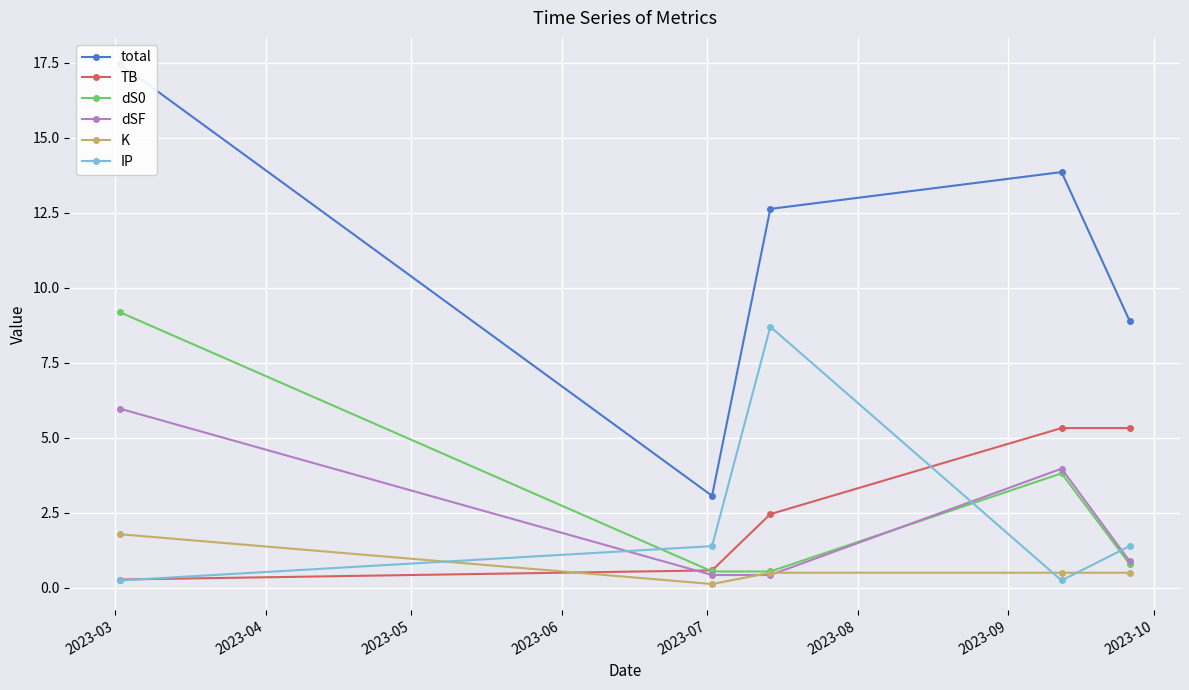

True or false: TB has more than 2 interior local peaks.

False